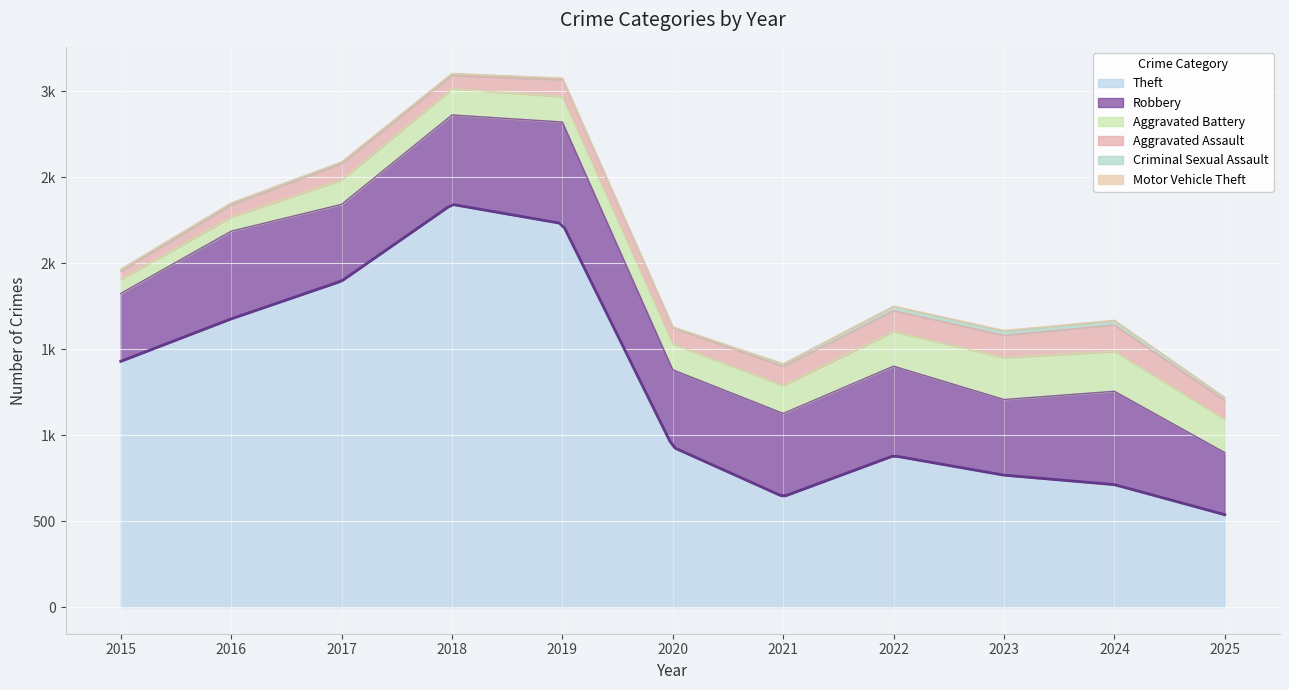

Between 2021 and 2024, which is larger?

2024